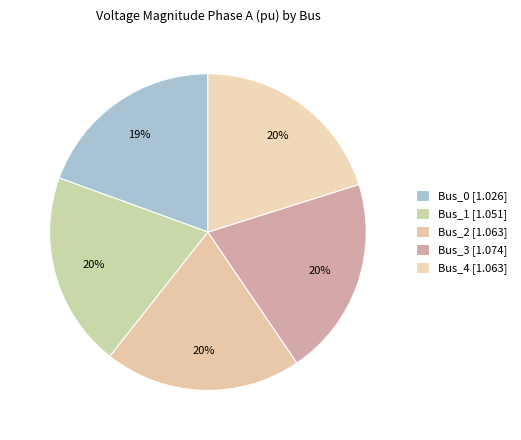

How many slices are in this pie chart?

5